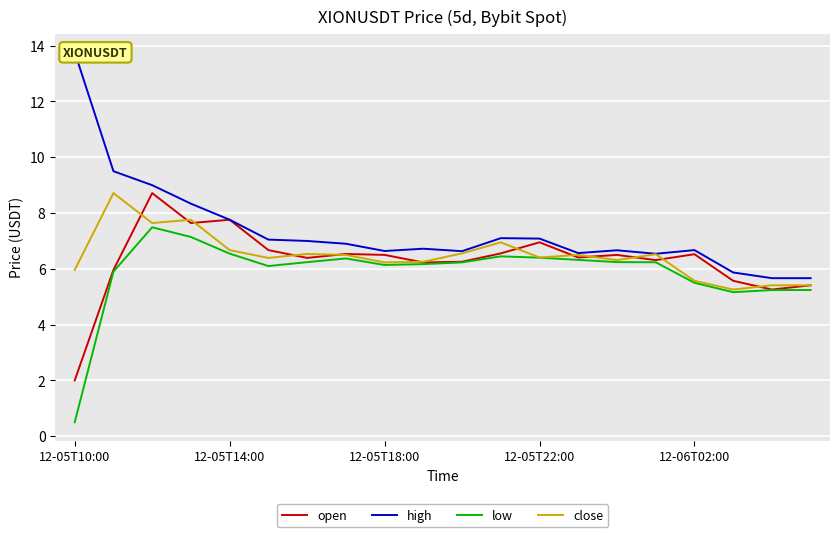

What is the value of the low point at the 15th from the left?

6.2